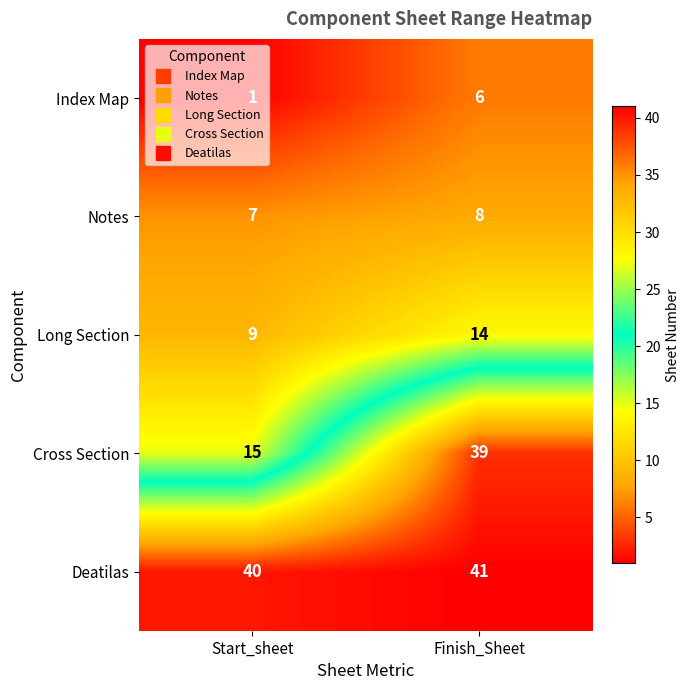

Which category has the highest value across all series?

Finish_Sheet